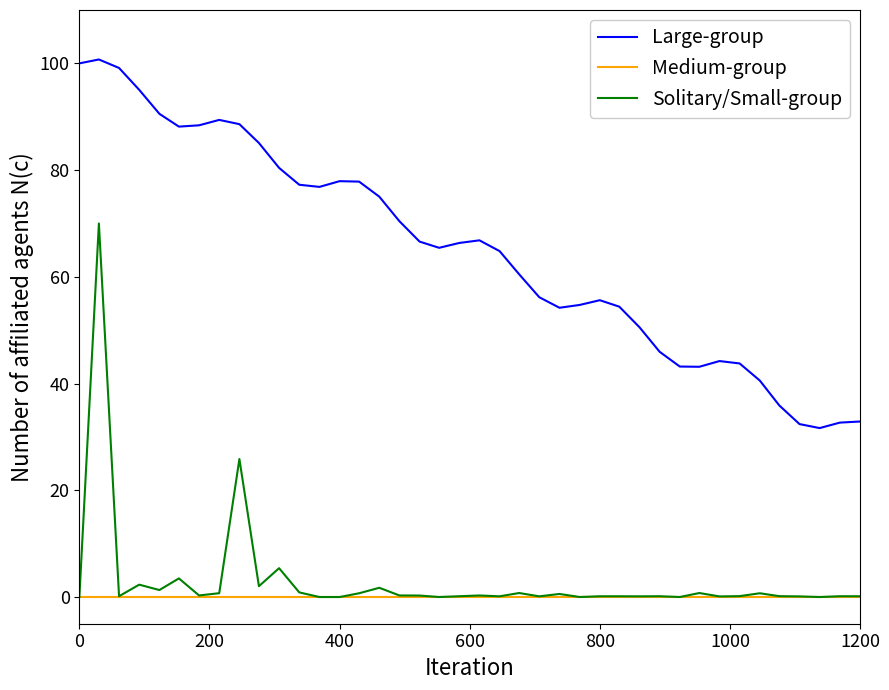

Which series has the largest total across all categories?

Large-group